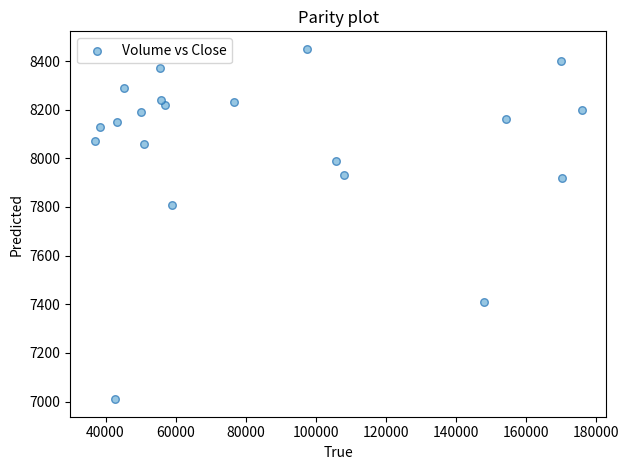

What Y value in the scatter plot is closest to 7730?

7810